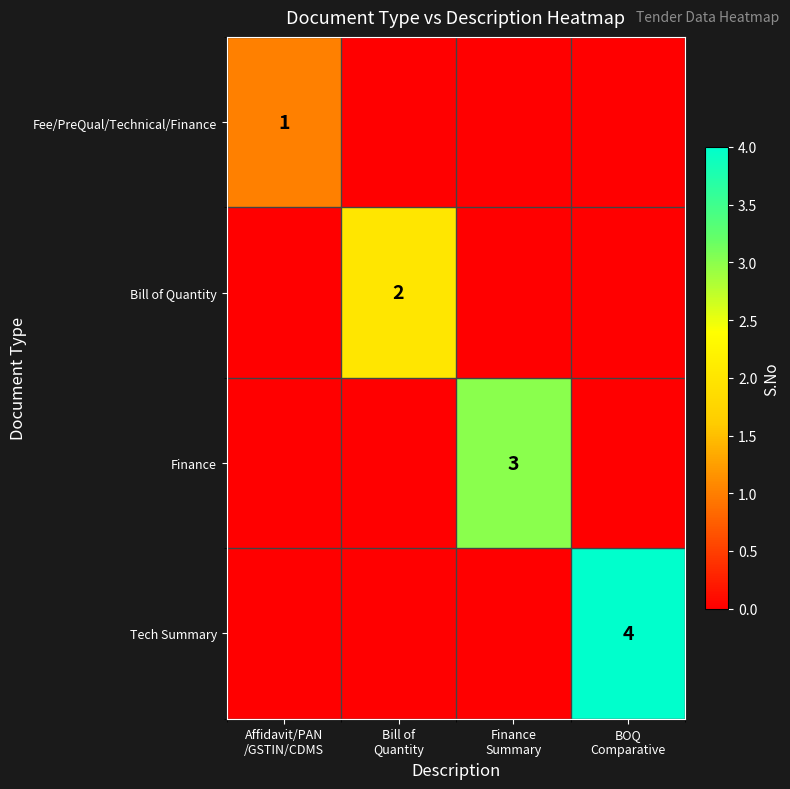

True or false: Finance has a value of 0 at BOQ Comparative.

True